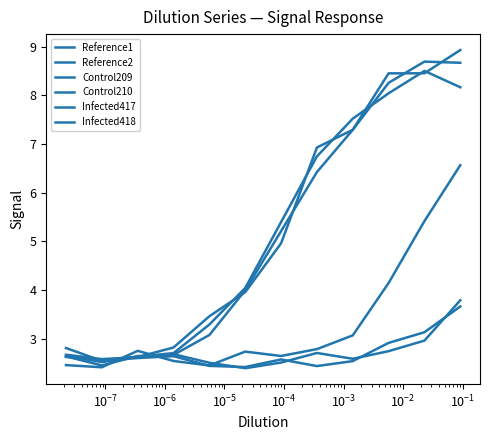

Reading left to right, extract all data points from this chart.

Reference1: 2.7	2.6	2.6	2.8	3.5	4.0	5.0	6.9	7.3	8.5	8.5	8.9
Reference2: 2.6	2.5	2.6	2.7	3.1	4.0	5.2	6.4	7.3	8.3	8.7	8.7
Control209: 2.6	2.5	2.6	2.6	2.4	2.4	2.6	2.4	2.5	2.9	3.1	3.7
Control210: 2.6	2.5	2.6	2.7	2.5	2.4	2.5	2.7	2.6	2.7	3.0	3.8
Infected417: 2.5	2.4	2.8	2.5	2.5	2.7	2.6	2.8	3.1	4.1	5.4	6.6
Infected418: 2.8	2.5	2.6	2.7	3.3	4.0	5.4	6.7	7.5	8.0	8.5	8.2